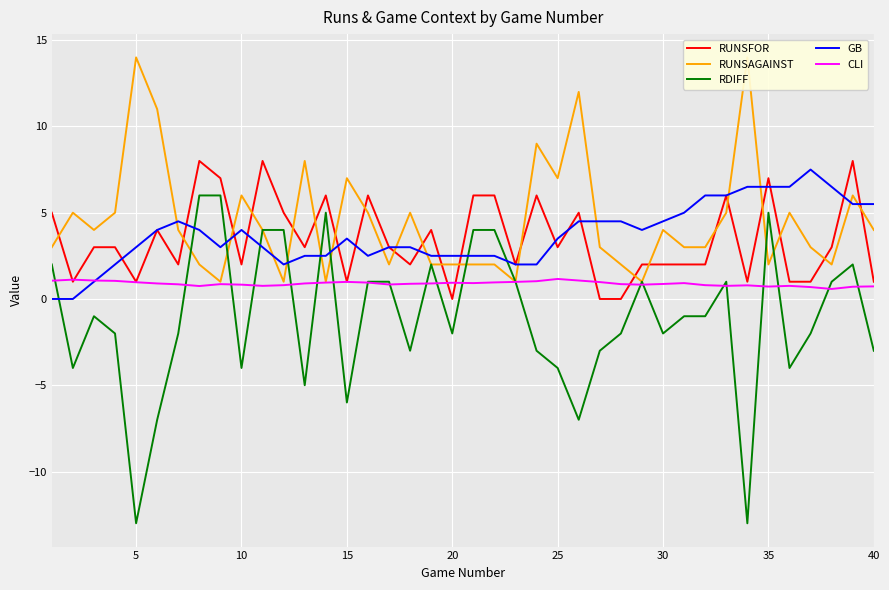

Reading left to right, what are all the values shown in this chart?

RUNSFOR: 5.0	1.0	3.0	3.0	1.0	4.0	2.0	8.0	7.0	2.0	8.0	5.0	3.0	6.0	1.0	6.0	3.0	2.0	4.0	0.0	6.0	6.0	2.0	6.0	3.0	5.0	0.0	0.0	2.0	2.0	2.0	2.0	6.0	1.0	7.0	1.0	1.0	3.0	8.0	1.0
RUNSAGAINST: 3.0	5.0	4.0	5.0	14.0	11.0	4.0	2.0	1.0	6.0	4.0	1.0	8.0	1.0	7.0	5.0	2.0	5.0	2.0	2.0	2.0	2.0	1.0	9.0	7.0	12.0	3.0	2.0	1.0	4.0	3.0	3.0	5.0	14.0	2.0	5.0	3.0	2.0	6.0	4.0
RDIFF: 2.0	-4.0	-1.0	-2.0	-13.0	-7.0	-2.0	6.0	6.0	-4.0	4.0	4.0	-5.0	5.0	-6.0	1.0	1.0	-3.0	2.0	-2.0	4.0	4.0	1.0	-3.0	-4.0	-7.0	-3.0	-2.0	1.0	-2.0	-1.0	-1.0	1.0	-13.0	5.0	-4.0	-2.0	1.0	2.0	-3.0
GB: 0.0	0.0	1.0	2.0	3.0	4.0	4.5	4.0	3.0	4.0	3.0	2.0	2.5	2.5	3.5	2.5	3.0	3.0	2.5	2.5	2.5	2.5	2.0	2.0	3.5	4.5	4.5	4.5	4.0	4.5	5.0	6.0	6.0	6.5	6.5	6.5	7.5	6.5	5.5	5.5
CLI: 1.1	1.1	1.1	1.1	1.0	0.9	0.8	0.8	0.9	0.8	0.8	0.8	0.9	0.9	1.0	0.9	0.8	0.9	0.9	0.9	0.9	1.0	1.0	1.0	1.2	1.1	1.0	0.9	0.8	0.9	0.9	0.8	0.8	0.8	0.7	0.8	0.7	0.6	0.7	0.7